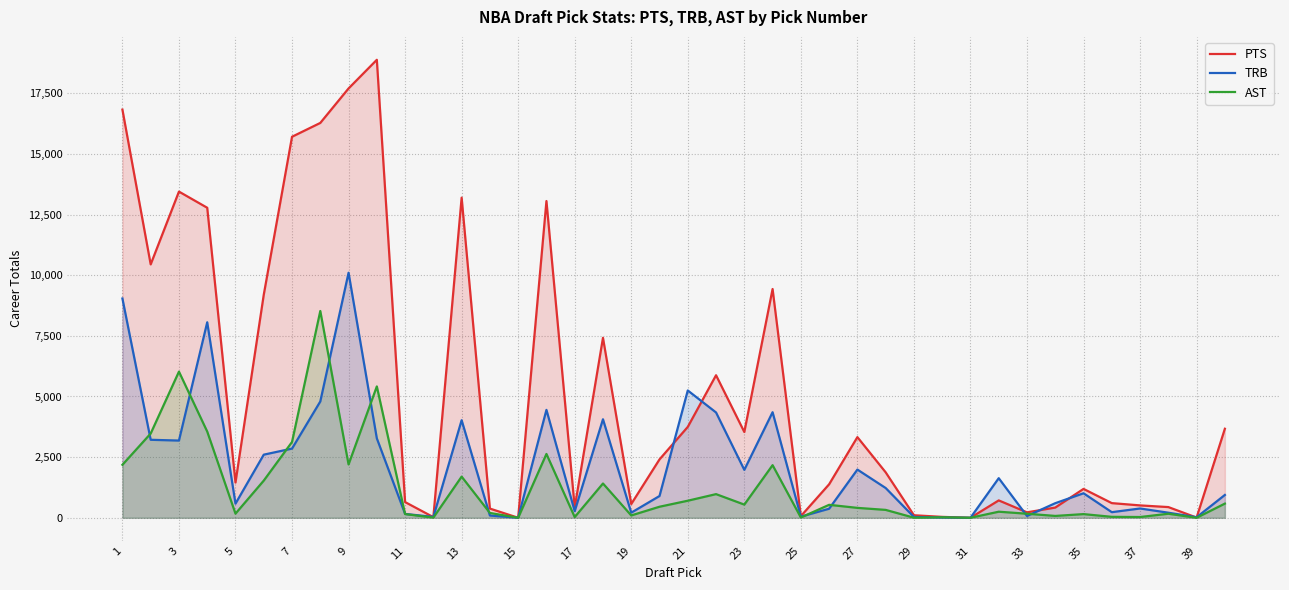

Where is TRB nearest to the value 5050?

21